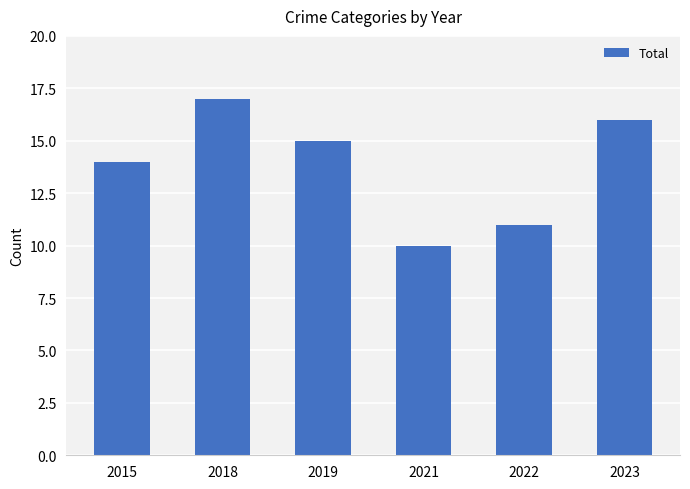

List the labels in order of value, largest first.

2018, 2023, 2019, 2015, 2022, 2021